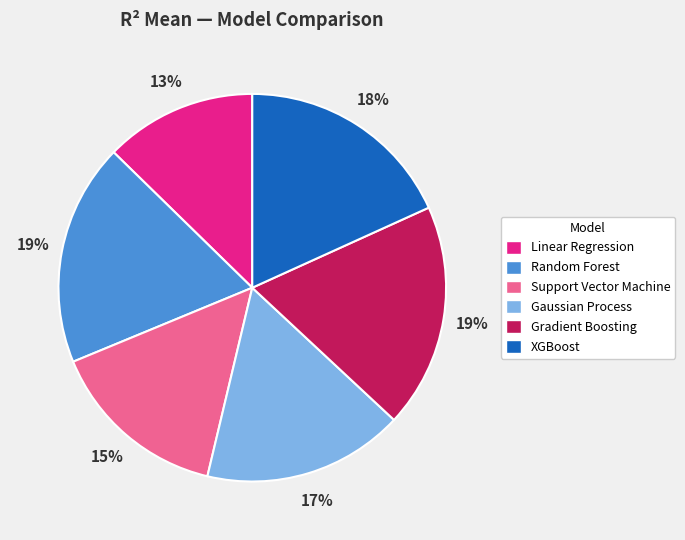

To the nearest percent, what is the difference between the XGBoost and Gaussian Process slice percentages?

1%